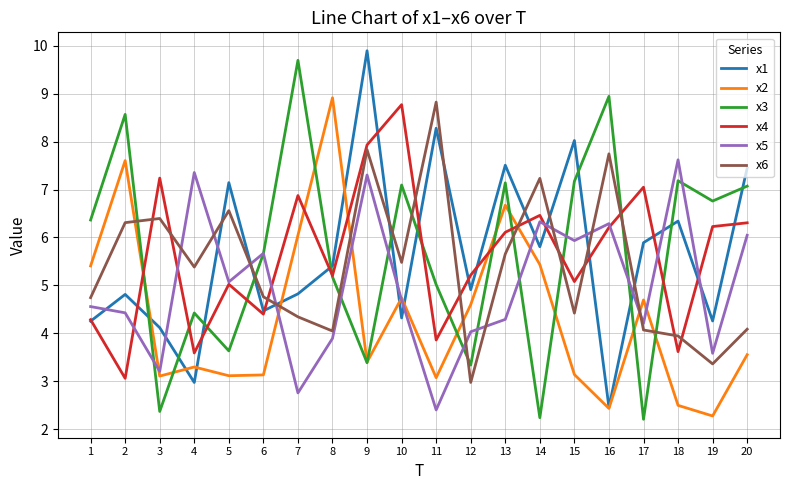

What is the sum of all x2 values?

87.2